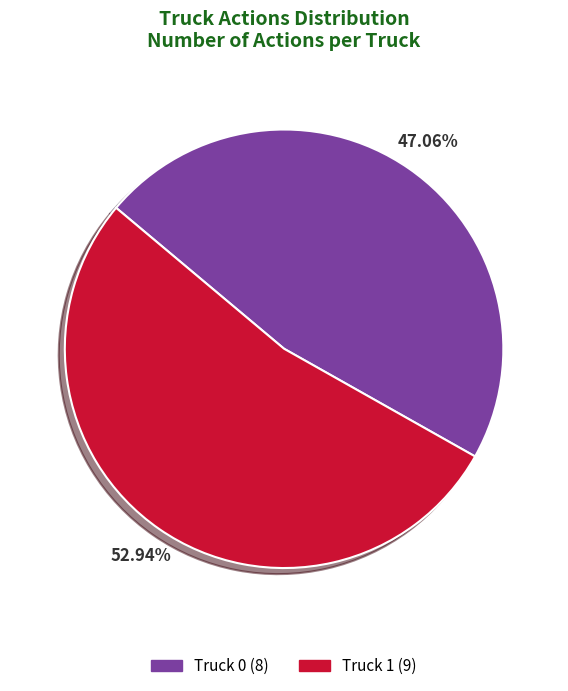

Is the sum of Truck 0 and Truck 1 greater than half?

Yes